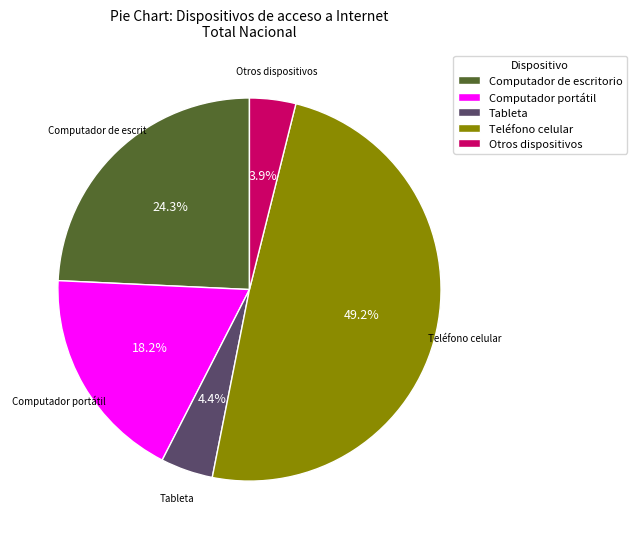

What is the ratio of the value at Teléfono celular to the value at Computador portátil?

2.7